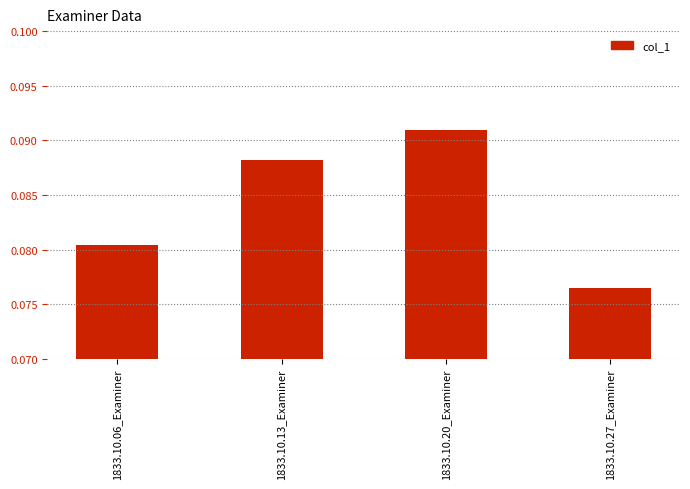

List the labels in order of value, largest first.

1833.10.20_Examiner, 1833.10.13_Examiner, 1833.10.06_Examiner, 1833.10.27_Examiner